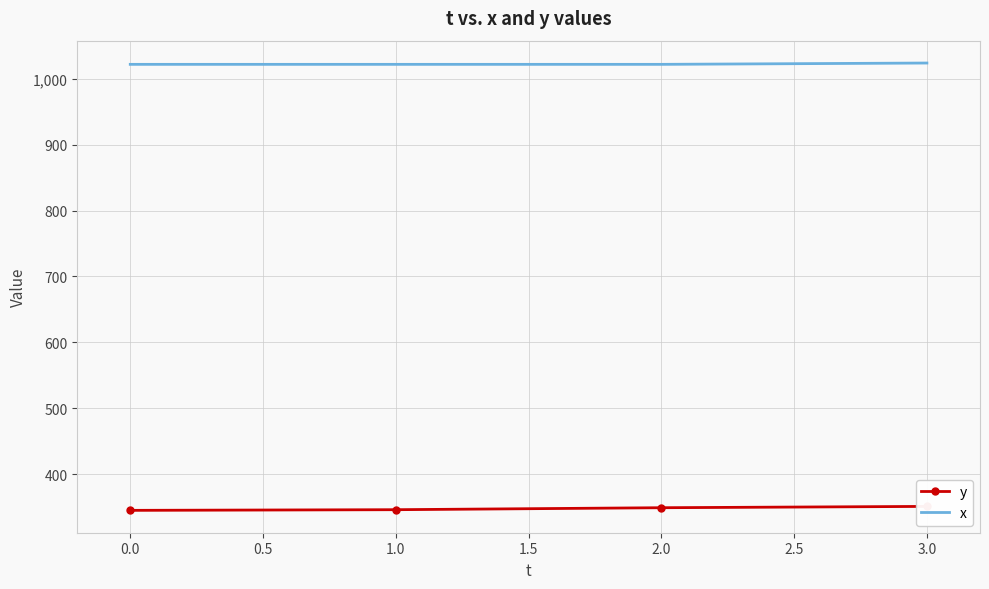

Is this an area chart (filled region under the line)?

No